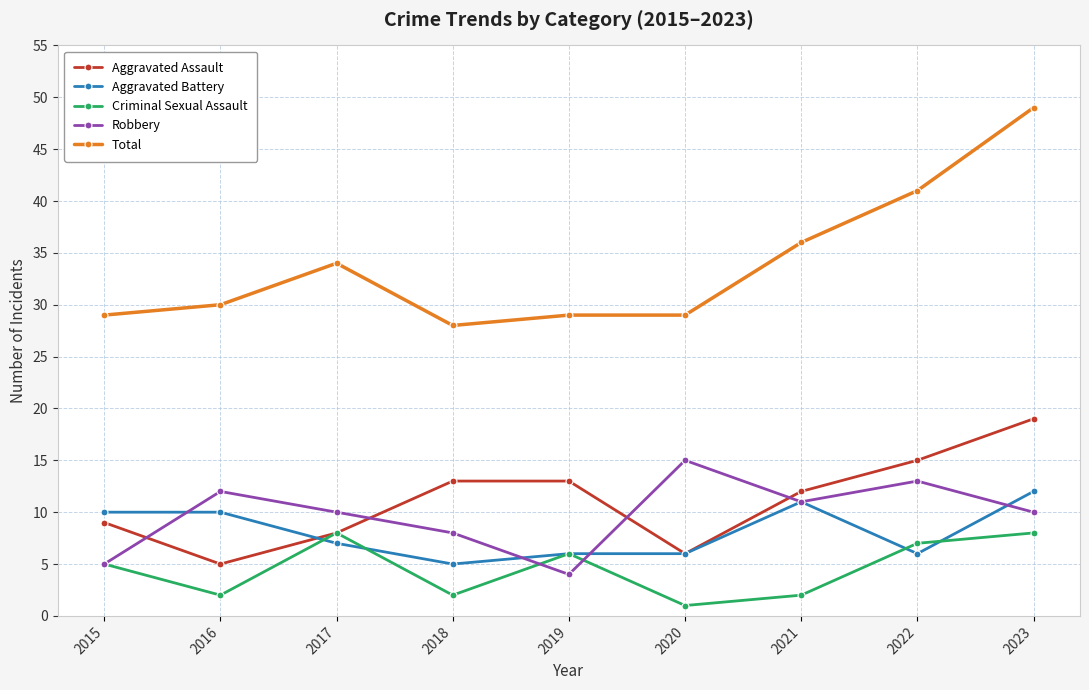

How many lines are shown in the chart?

5